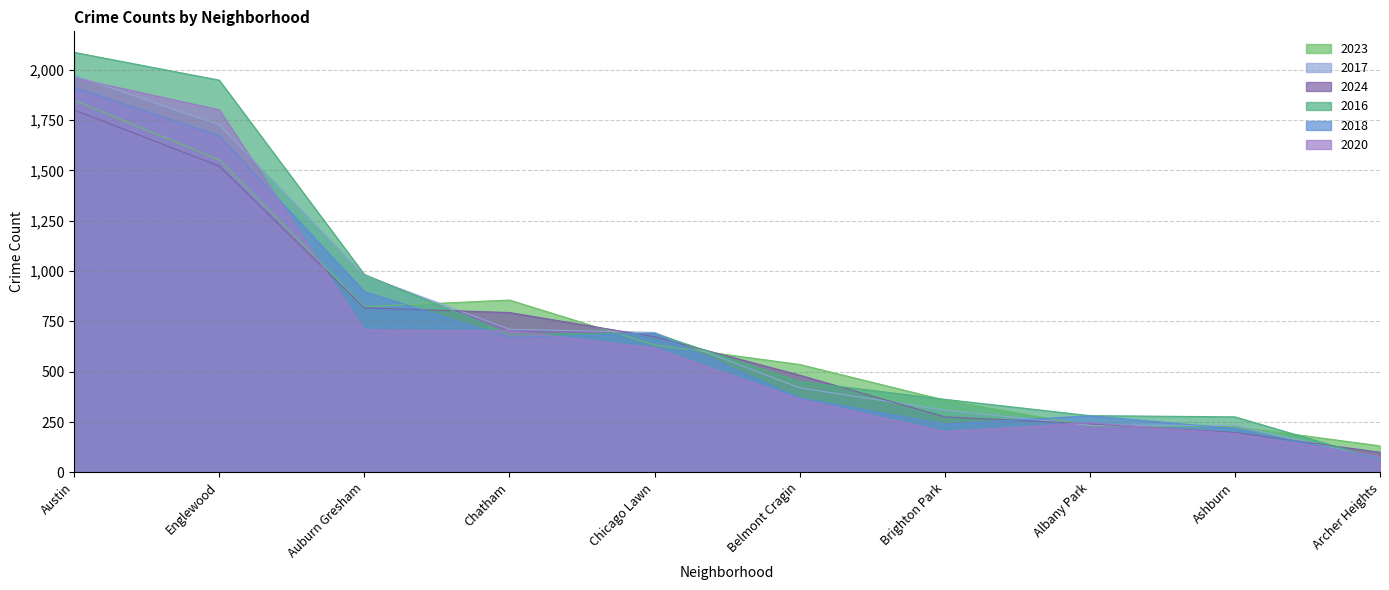

What is the difference between the maximum and minimum values in the 2023 series?

1716